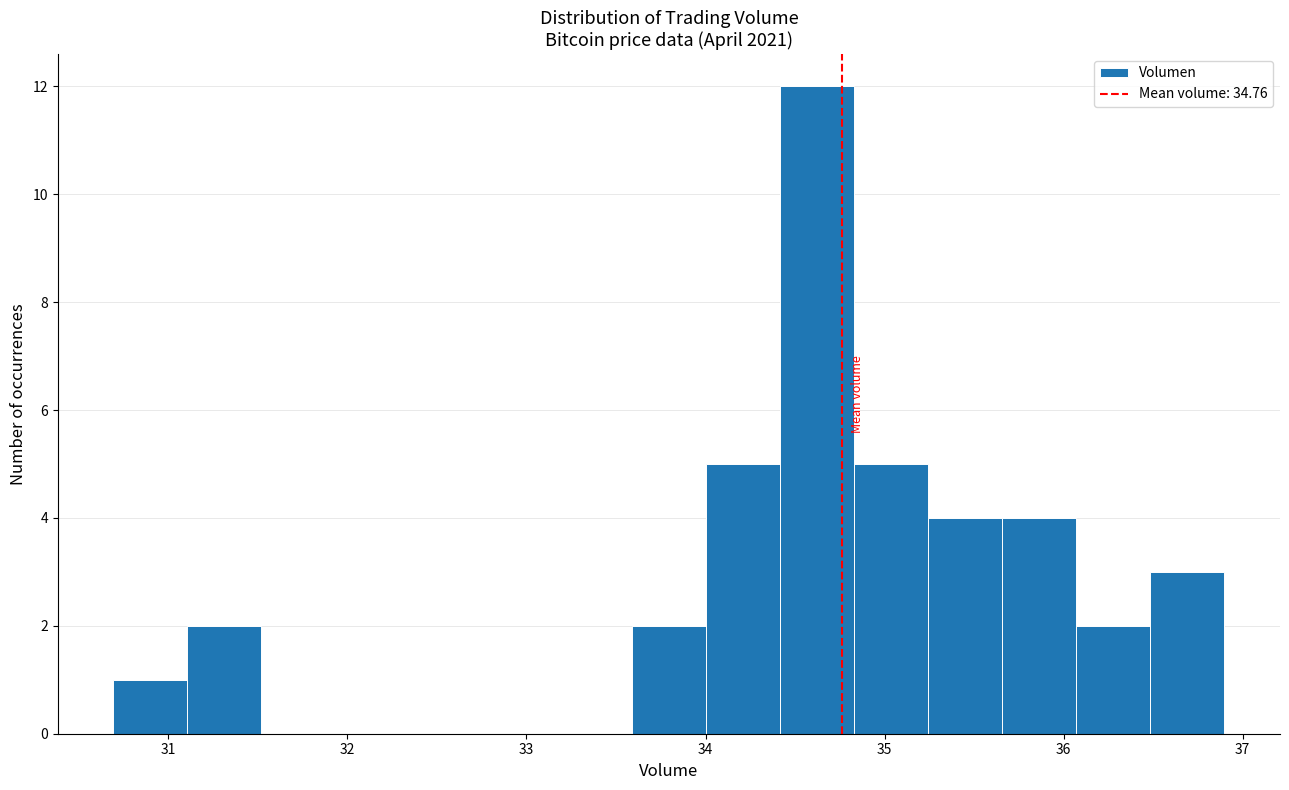

Which range on the x-axis has the tallest bar?

34.4 to 34.8